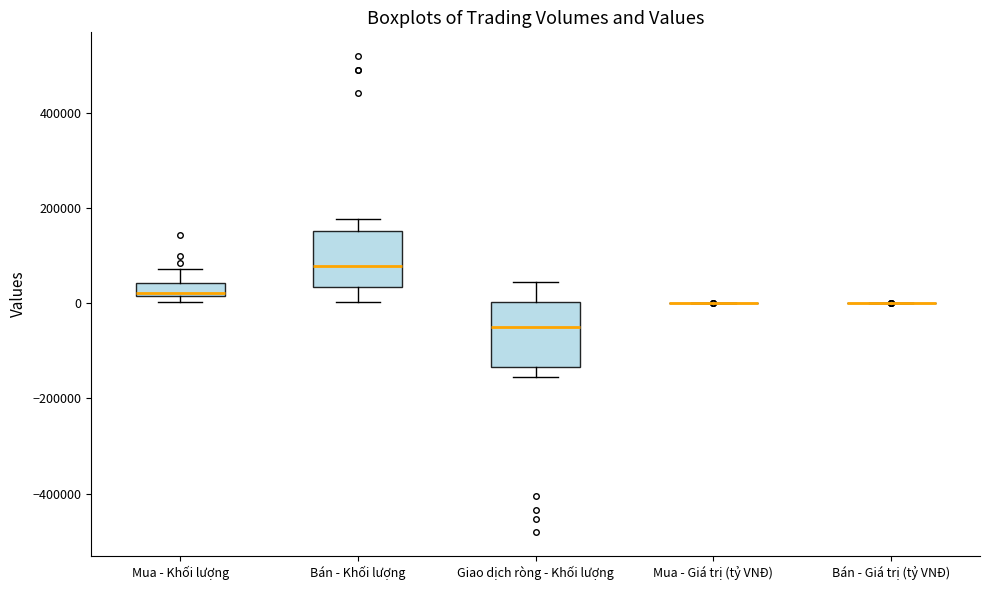

Comparing the boxes themselves (not the whiskers), which one is the tallest?

Giao dịch ròng - Khối lượng